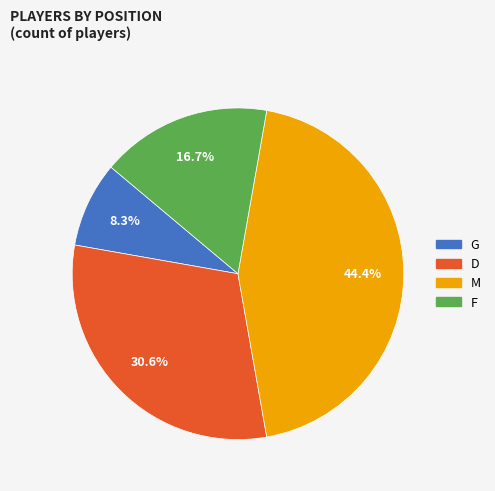

To the nearest percent, what is the difference between the M and G slice percentages?

36%